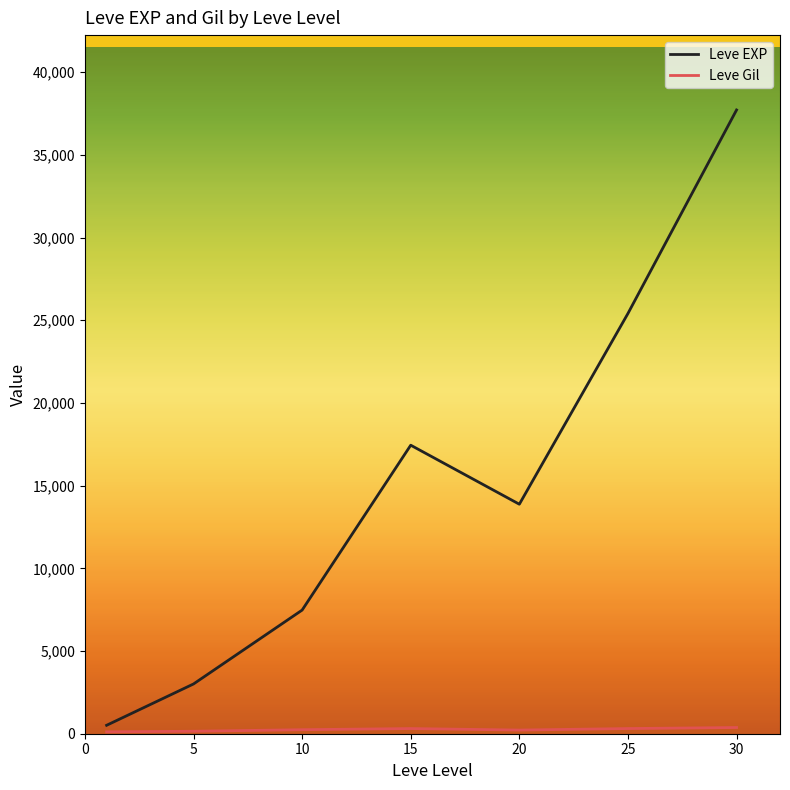

What is the difference between the maximum and minimum values in the Leve EXP series?

37204.8